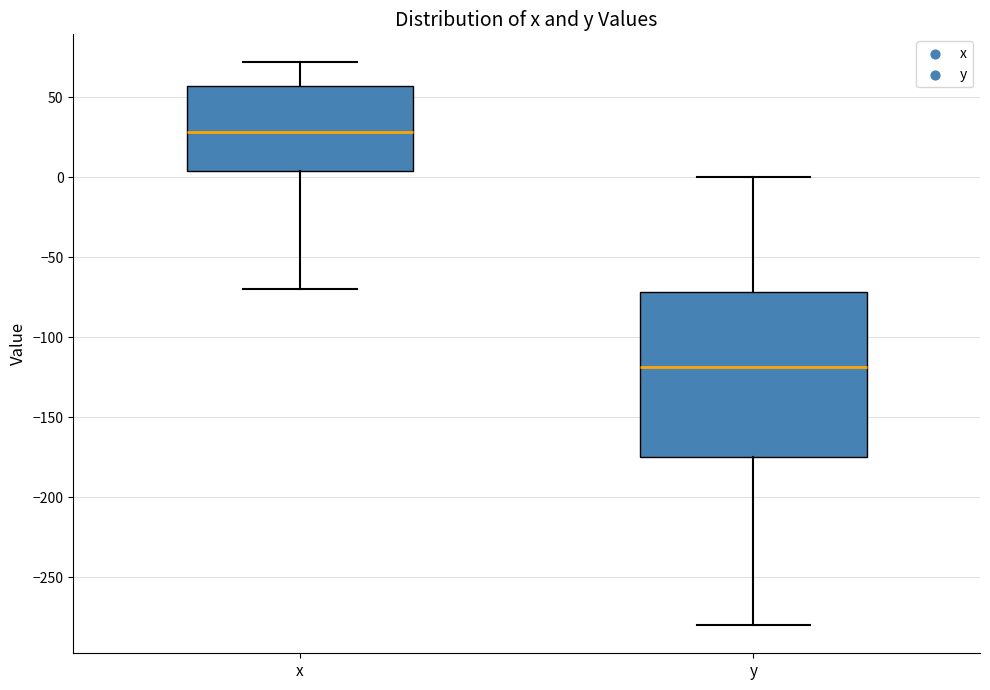

Which box has the lowest median line?

y